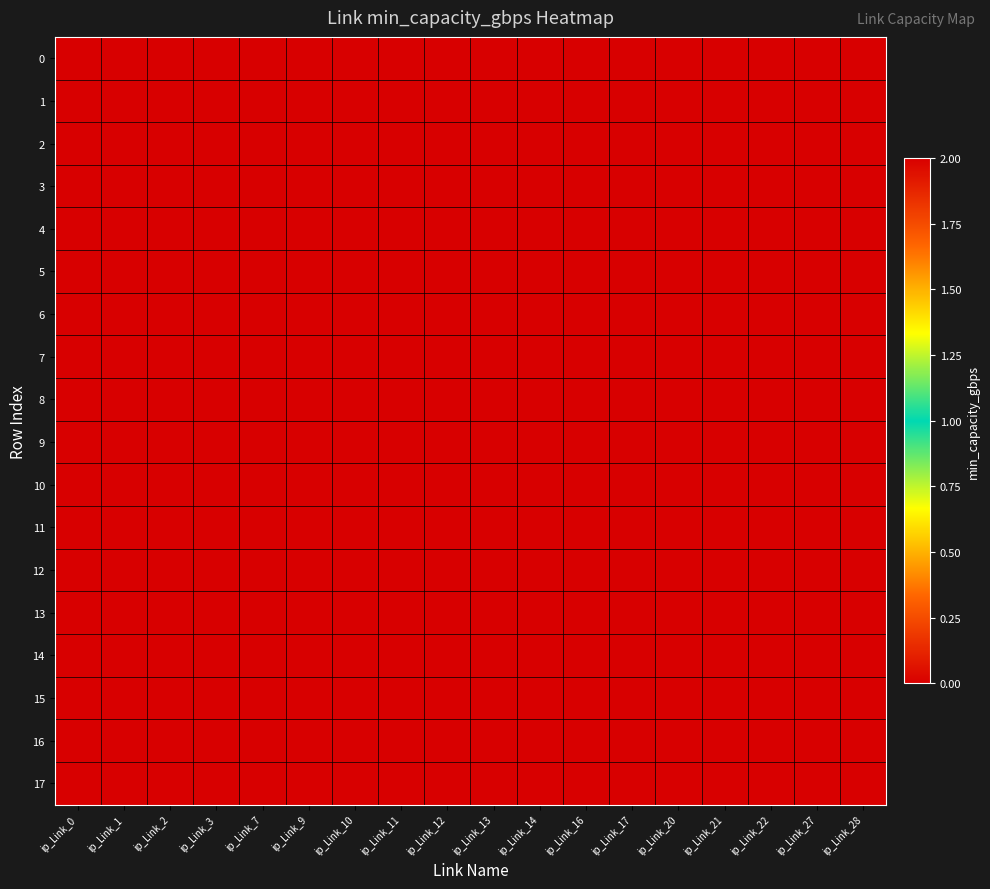

Reading left to right, transcribe all the data shown in this chart.

0: ip_Link_0=2	ip_Link_1=0	ip_Link_2=0	ip_Link_3=0	ip_Link_7=0	ip_Link_9=0	ip_Link_10=0	ip_Link_11=0	ip_Link_12=0	ip_Link_13=0	ip_Link_14=0	ip_Link_16=0	ip_Link_17=0	ip_Link_20=0	ip_Link_21=0	ip_Link_22=0	ip_Link_27=0	ip_Link_28=0
1: ip_Link_0=0	ip_Link_1=2	ip_Link_2=0	ip_Link_3=0	ip_Link_7=0	ip_Link_9=0	ip_Link_10=0	ip_Link_11=0	ip_Link_12=0	ip_Link_13=0	ip_Link_14=0	ip_Link_16=0	ip_Link_17=0	ip_Link_20=0	ip_Link_21=0	ip_Link_22=0	ip_Link_27=0	ip_Link_28=0
2: ip_Link_0=0	ip_Link_1=0	ip_Link_2=2	ip_Link_3=0	ip_Link_7=0	ip_Link_9=0	ip_Link_10=0	ip_Link_11=0	ip_Link_12=0	ip_Link_13=0	ip_Link_14=0	ip_Link_16=0	ip_Link_17=0	ip_Link_20=0	ip_Link_21=0	ip_Link_22=0	ip_Link_27=0	ip_Link_28=0
3: ip_Link_0=0	ip_Link_1=0	ip_Link_2=0	ip_Link_3=2	ip_Link_7=0	ip_Link_9=0	ip_Link_10=0	ip_Link_11=0	ip_Link_12=0	ip_Link_13=0	ip_Link_14=0	ip_Link_16=0	ip_Link_17=0	ip_Link_20=0	ip_Link_21=0	ip_Link_22=0	ip_Link_27=0	ip_Link_28=0
4: ip_Link_0=0	ip_Link_1=0	ip_Link_2=0	ip_Link_3=0	ip_Link_7=2	ip_Link_9=0	ip_Link_10=0	ip_Link_11=0	ip_Link_12=0	ip_Link_13=0	ip_Link_14=0	ip_Link_16=0	ip_Link_17=0	ip_Link_20=0	ip_Link_21=0	ip_Link_22=0	ip_Link_27=0	ip_Link_28=0
5: ip_Link_0=0	ip_Link_1=0	ip_Link_2=0	ip_Link_3=0	ip_Link_7=0	ip_Link_9=2	ip_Link_10=0	ip_Link_11=0	ip_Link_12=0	ip_Link_13=0	ip_Link_14=0	ip_Link_16=0	ip_Link_17=0	ip_Link_20=0	ip_Link_21=0	ip_Link_22=0	ip_Link_27=0	ip_Link_28=0
6: ip_Link_0=0	ip_Link_1=0	ip_Link_2=0	ip_Link_3=0	ip_Link_7=0	ip_Link_9=0	ip_Link_10=2	ip_Link_11=0	ip_Link_12=0	ip_Link_13=0	ip_Link_14=0	ip_Link_16=0	ip_Link_17=0	ip_Link_20=0	ip_Link_21=0	ip_Link_22=0	ip_Link_27=0	ip_Link_28=0
7: ip_Link_0=0	ip_Link_1=0	ip_Link_2=0	ip_Link_3=0	ip_Link_7=0	ip_Link_9=0	ip_Link_10=0	ip_Link_11=2	ip_Link_12=0	ip_Link_13=0	ip_Link_14=0	ip_Link_16=0	ip_Link_17=0	ip_Link_20=0	ip_Link_21=0	ip_Link_22=0	ip_Link_27=0	ip_Link_28=0
8: ip_Link_0=0	ip_Link_1=0	ip_Link_2=0	ip_Link_3=0	ip_Link_7=0	ip_Link_9=0	ip_Link_10=0	ip_Link_11=0	ip_Link_12=2	ip_Link_13=0	ip_Link_14=0	ip_Link_16=0	ip_Link_17=0	ip_Link_20=0	ip_Link_21=0	ip_Link_22=0	ip_Link_27=0	ip_Link_28=0
9: ip_Link_0=0	ip_Link_1=0	ip_Link_2=0	ip_Link_3=0	ip_Link_7=0	ip_Link_9=0	ip_Link_10=0	ip_Link_11=0	ip_Link_12=0	ip_Link_13=2	ip_Link_14=0	ip_Link_16=0	ip_Link_17=0	ip_Link_20=0	ip_Link_21=0	ip_Link_22=0	ip_Link_27=0	ip_Link_28=0
10: ip_Link_0=0	ip_Link_1=0	ip_Link_2=0	ip_Link_3=0	ip_Link_7=0	ip_Link_9=0	ip_Link_10=0	ip_Link_11=0	ip_Link_12=0	ip_Link_13=0	ip_Link_14=2	ip_Link_16=0	ip_Link_17=0	ip_Link_20=0	ip_Link_21=0	ip_Link_22=0	ip_Link_27=0	ip_Link_28=0
11: ip_Link_0=0	ip_Link_1=0	ip_Link_2=0	ip_Link_3=0	ip_Link_7=0	ip_Link_9=0	ip_Link_10=0	ip_Link_11=0	ip_Link_12=0	ip_Link_13=0	ip_Link_14=0	ip_Link_16=2	ip_Link_17=0	ip_Link_20=0	ip_Link_21=0	ip_Link_22=0	ip_Link_27=0	ip_Link_28=0
12: ip_Link_0=0	ip_Link_1=0	ip_Link_2=0	ip_Link_3=0	ip_Link_7=0	ip_Link_9=0	ip_Link_10=0	ip_Link_11=0	ip_Link_12=0	ip_Link_13=0	ip_Link_14=0	ip_Link_16=0	ip_Link_17=2	ip_Link_20=0	ip_Link_21=0	ip_Link_22=0	ip_Link_27=0	ip_Link_28=0
13: ip_Link_0=0	ip_Link_1=0	ip_Link_2=0	ip_Link_3=0	ip_Link_7=0	ip_Link_9=0	ip_Link_10=0	ip_Link_11=0	ip_Link_12=0	ip_Link_13=0	ip_Link_14=0	ip_Link_16=0	ip_Link_17=0	ip_Link_20=2	ip_Link_21=0	ip_Link_22=0	ip_Link_27=0	ip_Link_28=0
14: ip_Link_0=0	ip_Link_1=0	ip_Link_2=0	ip_Link_3=0	ip_Link_7=0	ip_Link_9=0	ip_Link_10=0	ip_Link_11=0	ip_Link_12=0	ip_Link_13=0	ip_Link_14=0	ip_Link_16=0	ip_Link_17=0	ip_Link_20=0	ip_Link_21=2	ip_Link_22=0	ip_Link_27=0	ip_Link_28=0
15: ip_Link_0=0	ip_Link_1=0	ip_Link_2=0	ip_Link_3=0	ip_Link_7=0	ip_Link_9=0	ip_Link_10=0	ip_Link_11=0	ip_Link_12=0	ip_Link_13=0	ip_Link_14=0	ip_Link_16=0	ip_Link_17=0	ip_Link_20=0	ip_Link_21=0	ip_Link_22=2	ip_Link_27=0	ip_Link_28=0
16: ip_Link_0=0	ip_Link_1=0	ip_Link_2=0	ip_Link_3=0	ip_Link_7=0	ip_Link_9=0	ip_Link_10=0	ip_Link_11=0	ip_Link_12=0	ip_Link_13=0	ip_Link_14=0	ip_Link_16=0	ip_Link_17=0	ip_Link_20=0	ip_Link_21=0	ip_Link_22=0	ip_Link_27=2	ip_Link_28=0
17: ip_Link_0=0	ip_Link_1=0	ip_Link_2=0	ip_Link_3=0	ip_Link_7=0	ip_Link_9=0	ip_Link_10=0	ip_Link_11=0	ip_Link_12=0	ip_Link_13=0	ip_Link_14=0	ip_Link_16=0	ip_Link_17=0	ip_Link_20=0	ip_Link_21=0	ip_Link_22=0	ip_Link_27=0	ip_Link_28=2